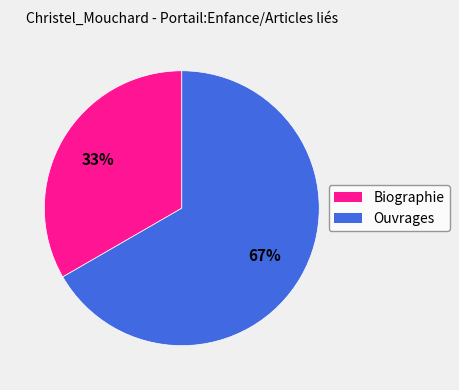

Approximately how many times larger is the value at Ouvrages compared to Biographie?

2.0